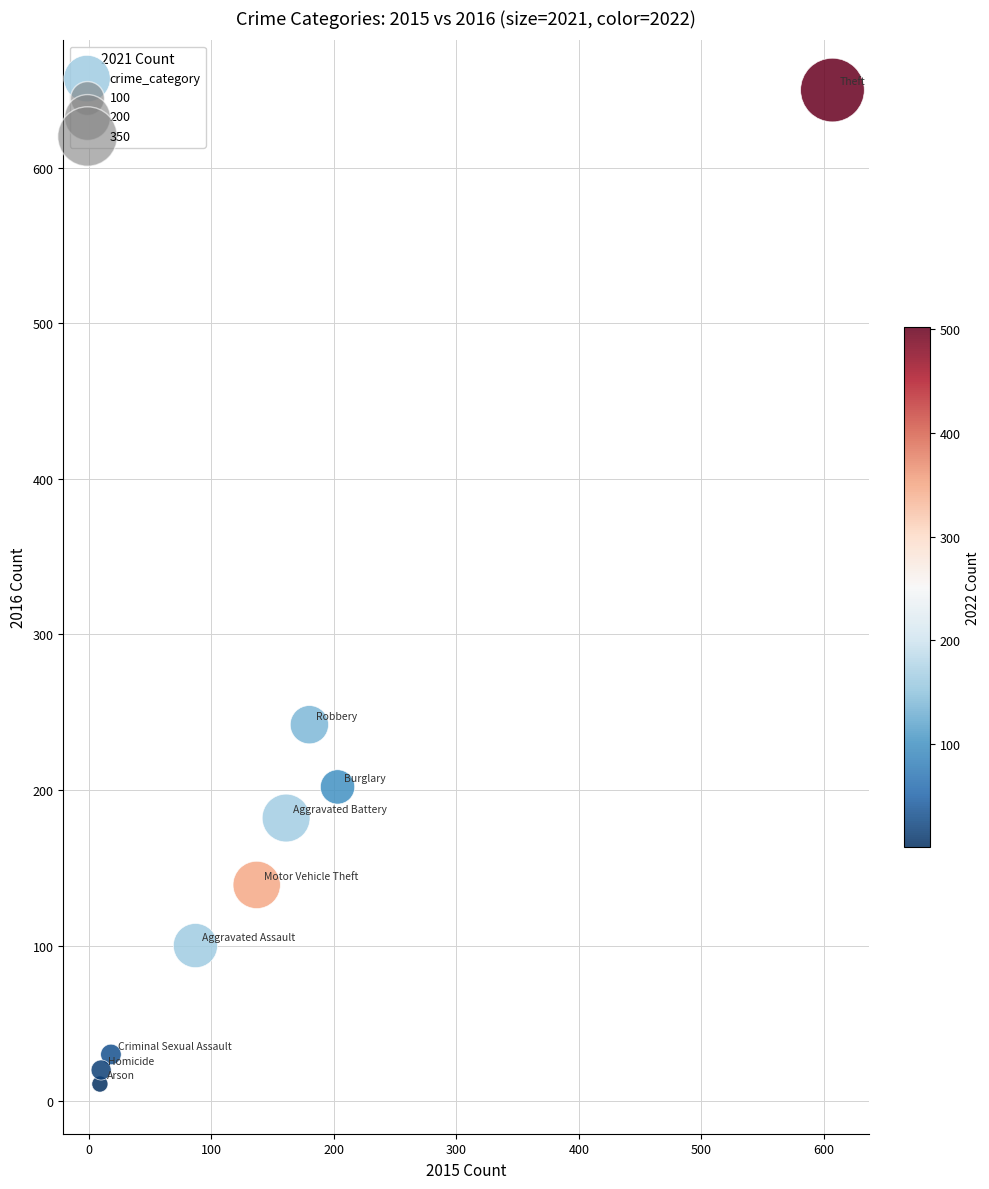

What Y value in the scatter plot is closest to 330?

242